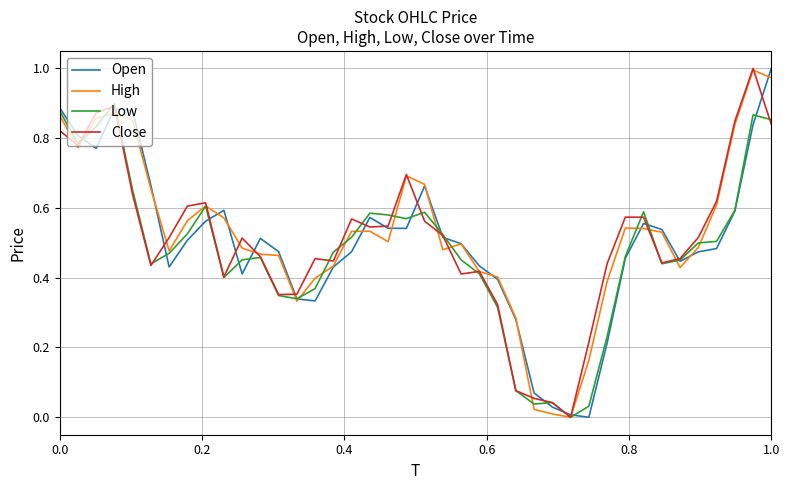

What are all the series names shown in the legend?

Open, High, Low, Close